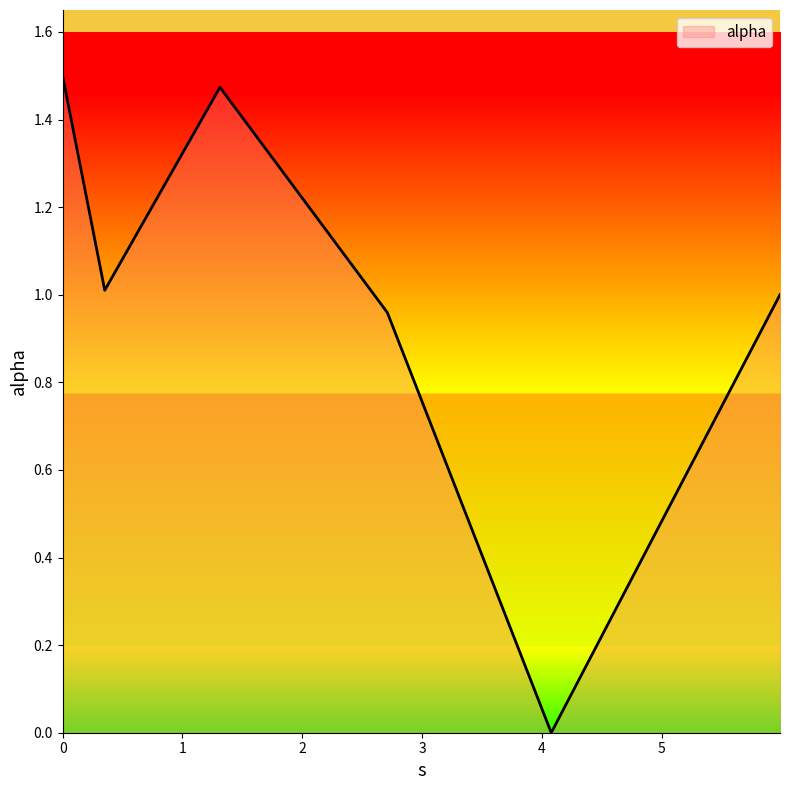

True or false: the data has more than 1 interior local peaks.

False